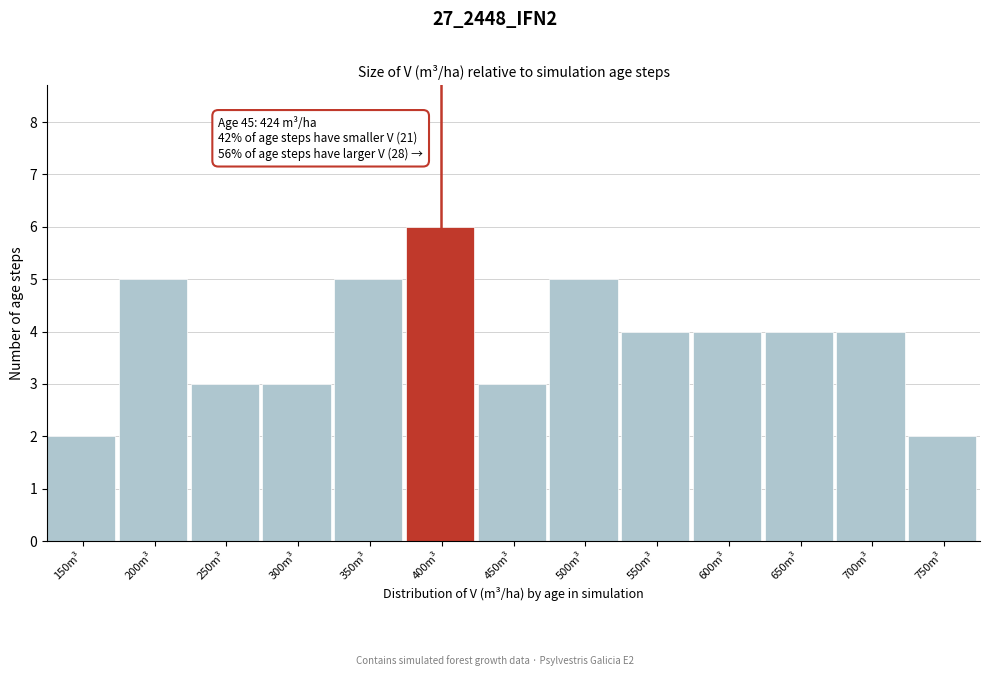

Reading left to right, extract all data points from this chart.

150m³=2	200m³=5	250m³=3	300m³=3	350m³=5	400m³=6	450m³=3	500m³=5	550m³=4	600m³=4	650m³=4	700m³=4	750m³=2